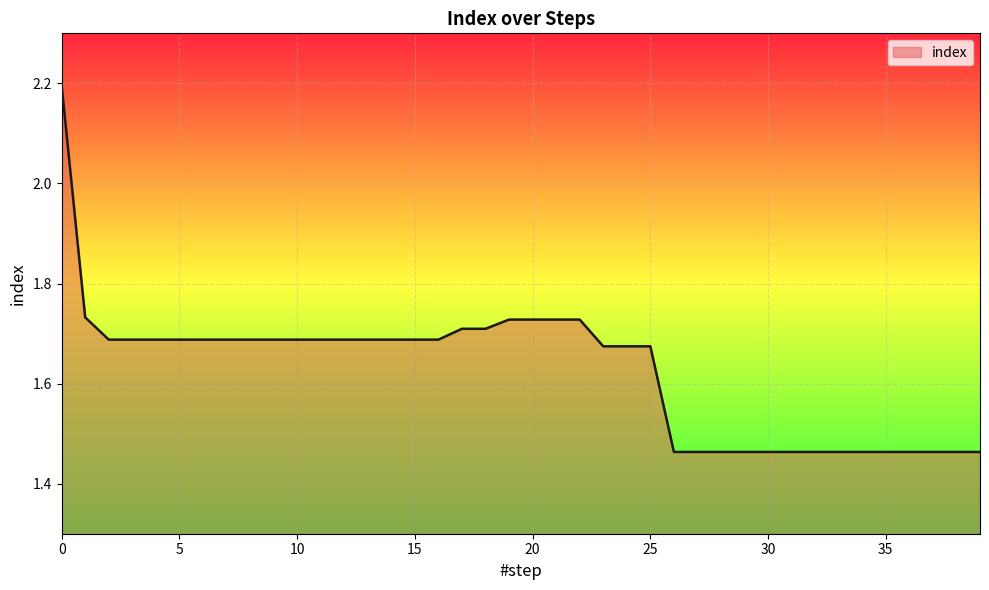

What is the maximum value shown in the chart?

2.2